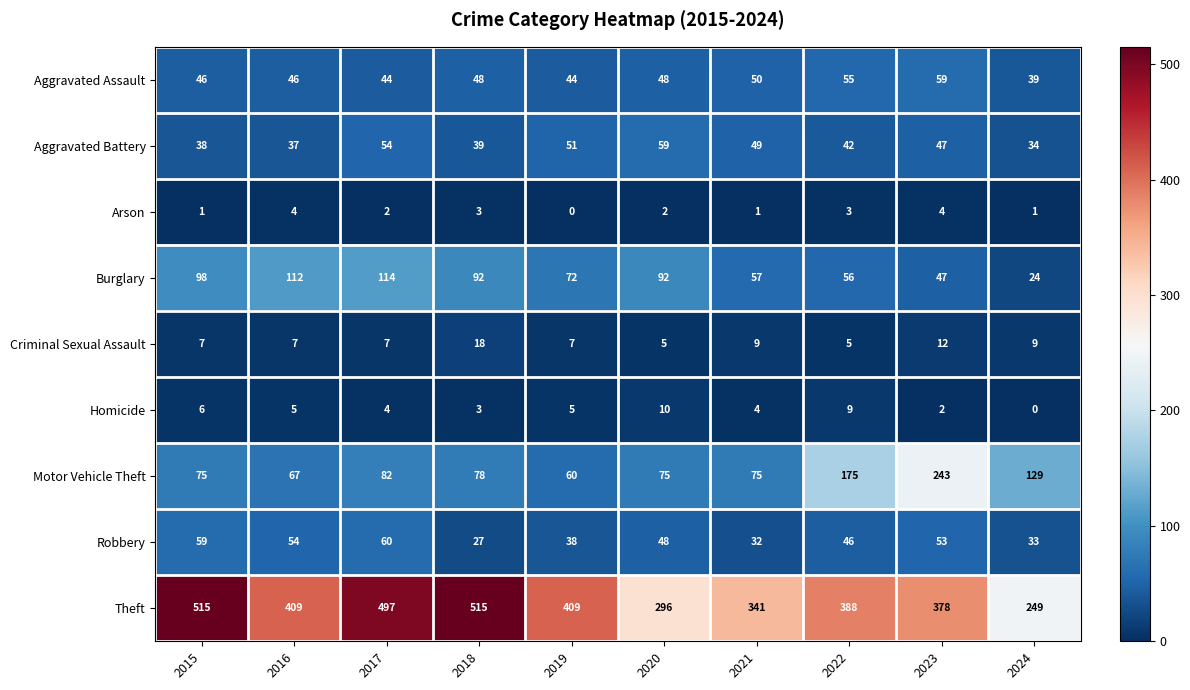

How many distinct data groups are displayed?

9